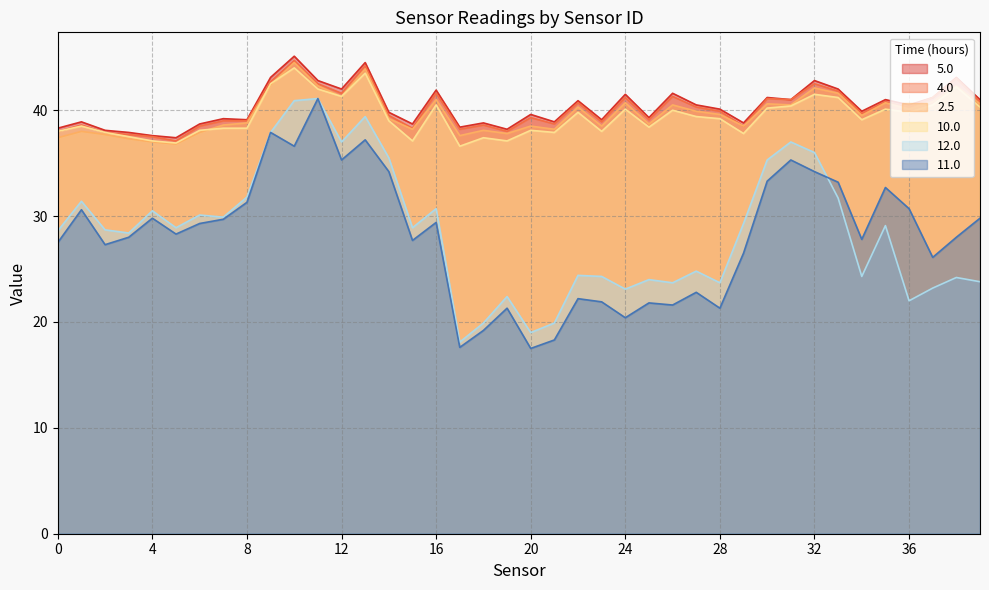

In 10.0, how many points are higher than both neighbors (excluding endpoints)?

12